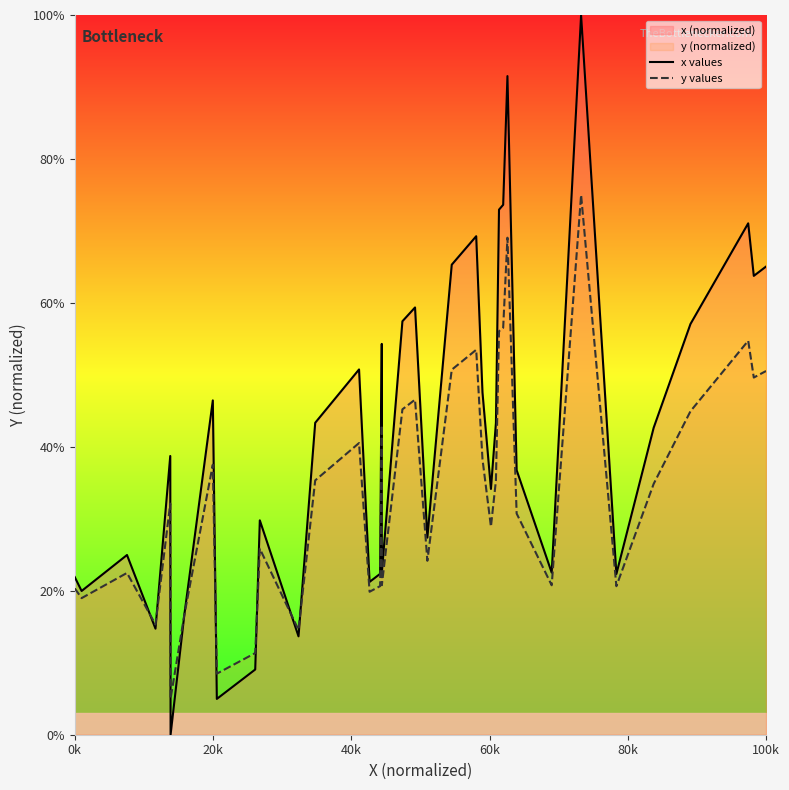

How many interior local peaks does the y values series have?

11